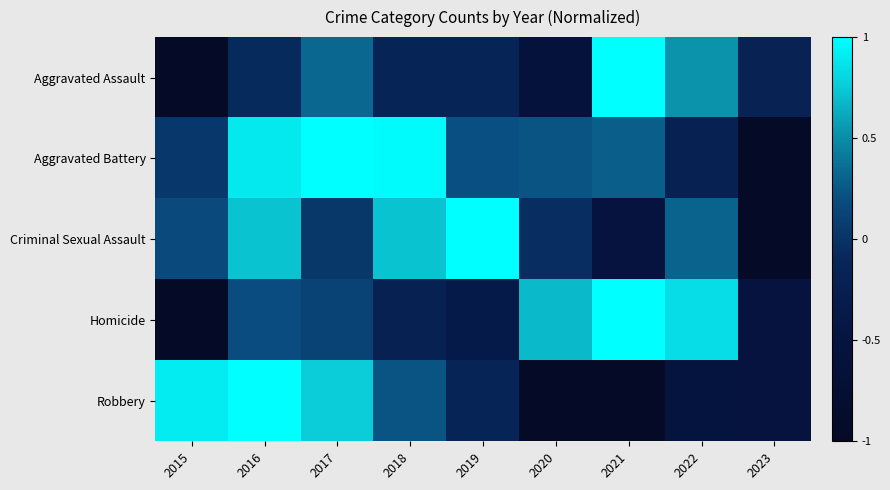

Between 2019 and 2021, which is larger?

2021